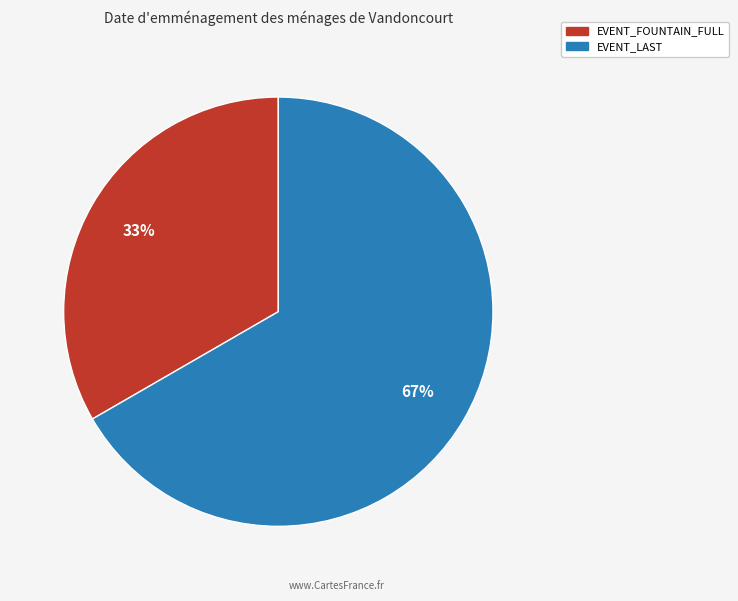

To the nearest percent, what is the average slice percentage?

50%